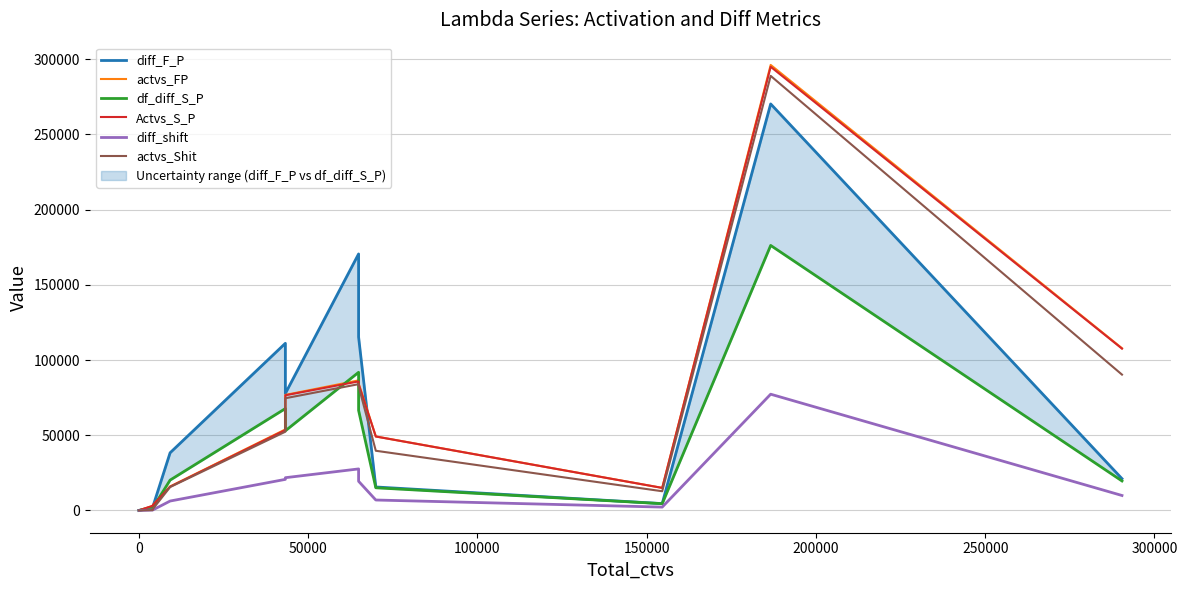

Which series has the largest range (max minus min)?

actvs_FP